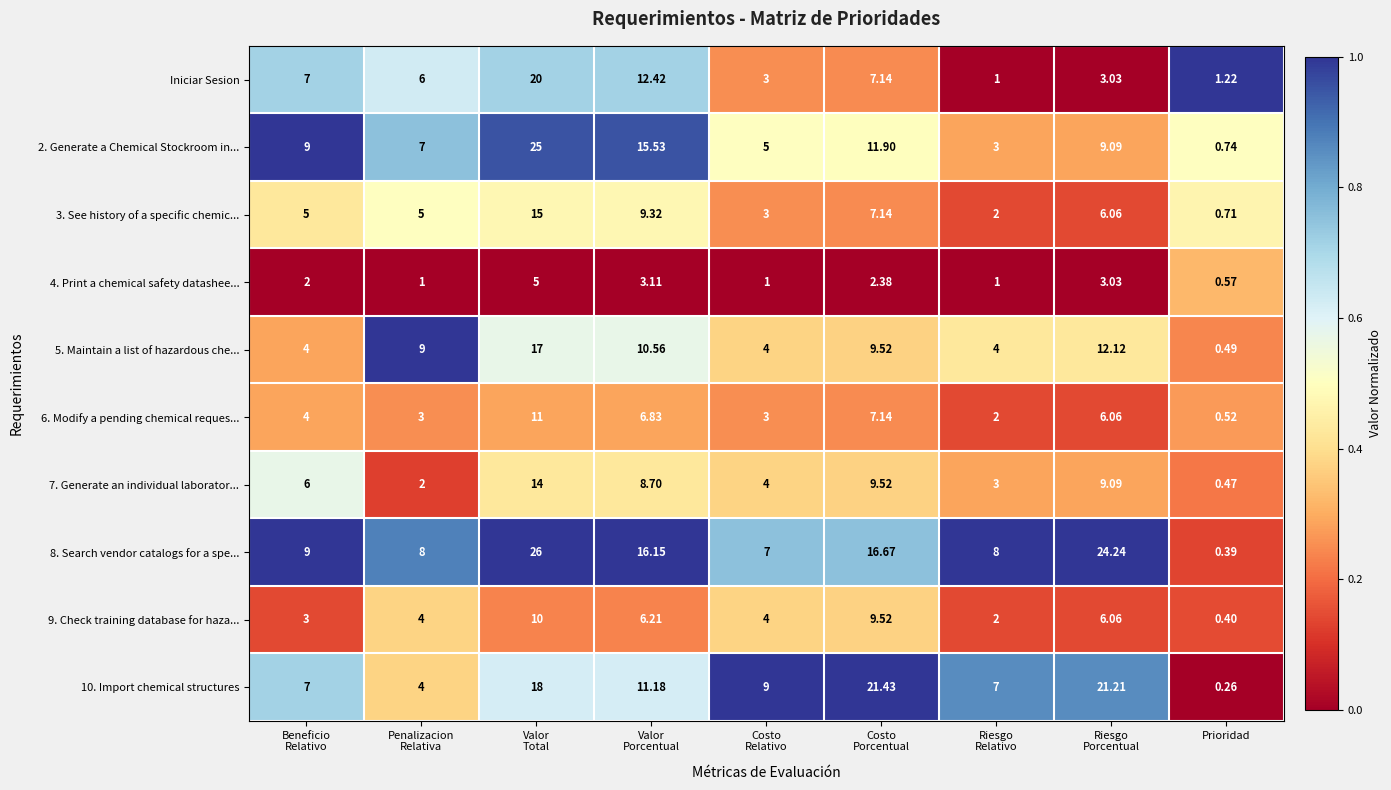

Which category has the lowest value across all series?

Prioridad